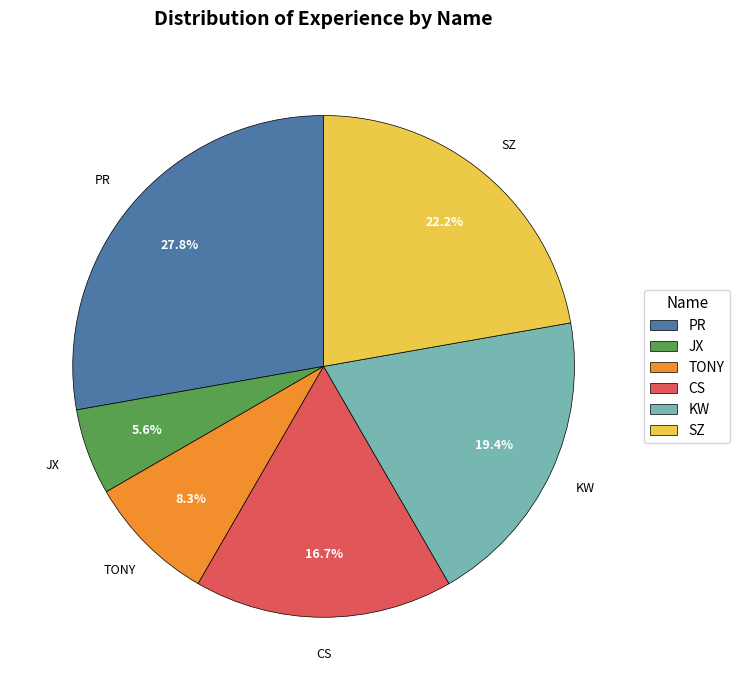

To the nearest percent, what is the difference between the CS and PR slice percentages?

11%